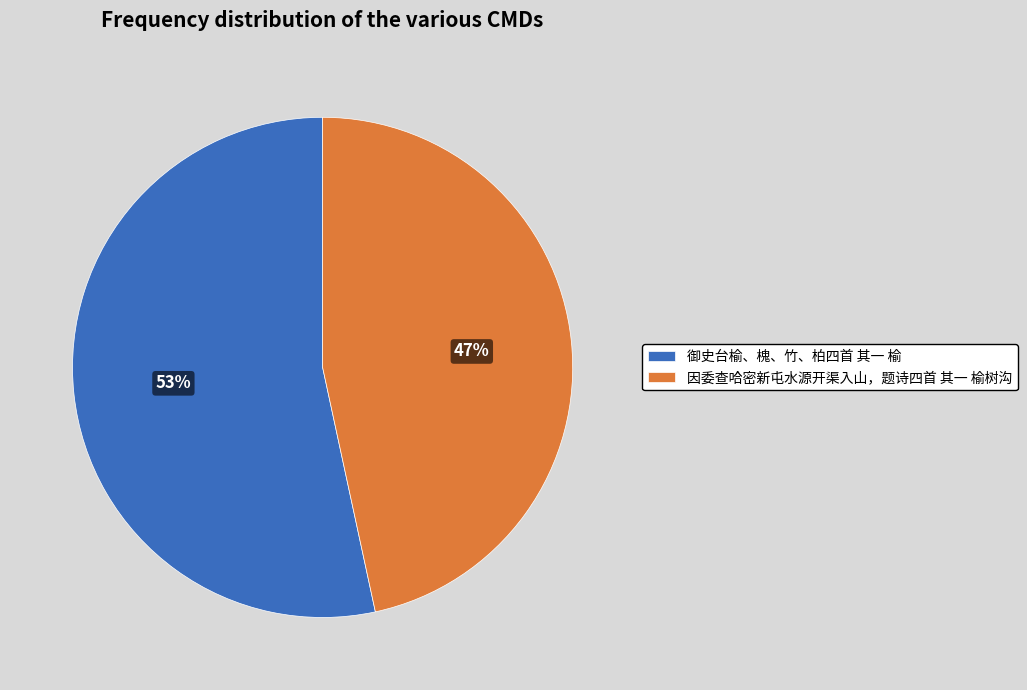

Does any single category account for the majority?

Yes